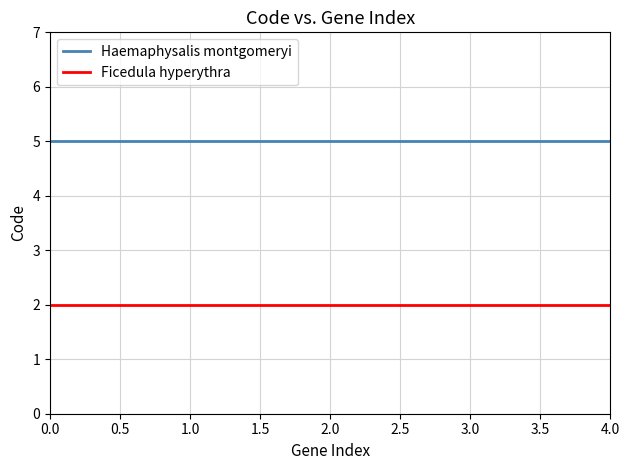

At how many categories does at least one series exceed 2?

5